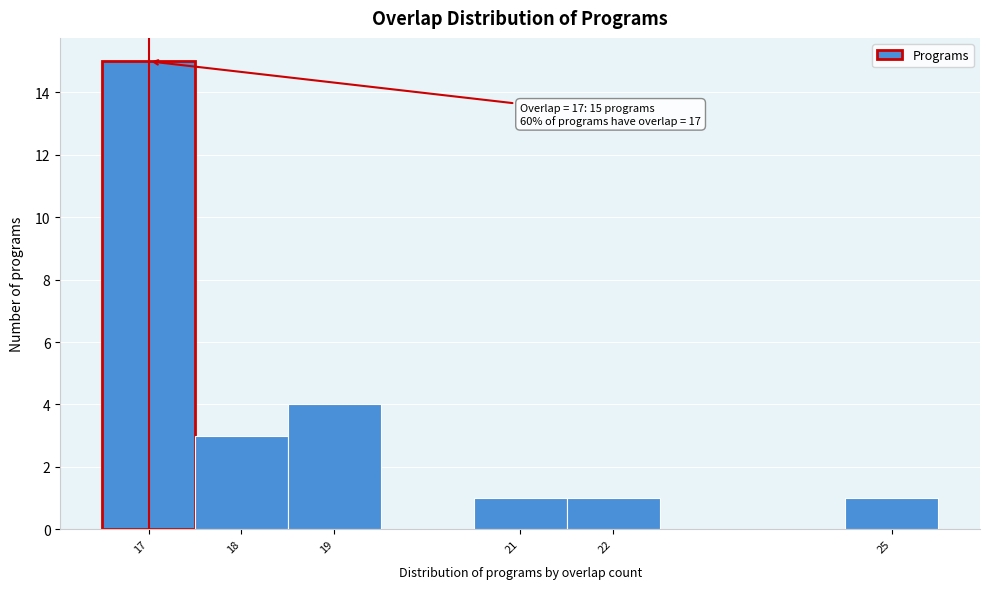

Over which range of the x-axis is the bar tallest?

16.5 to 17.5